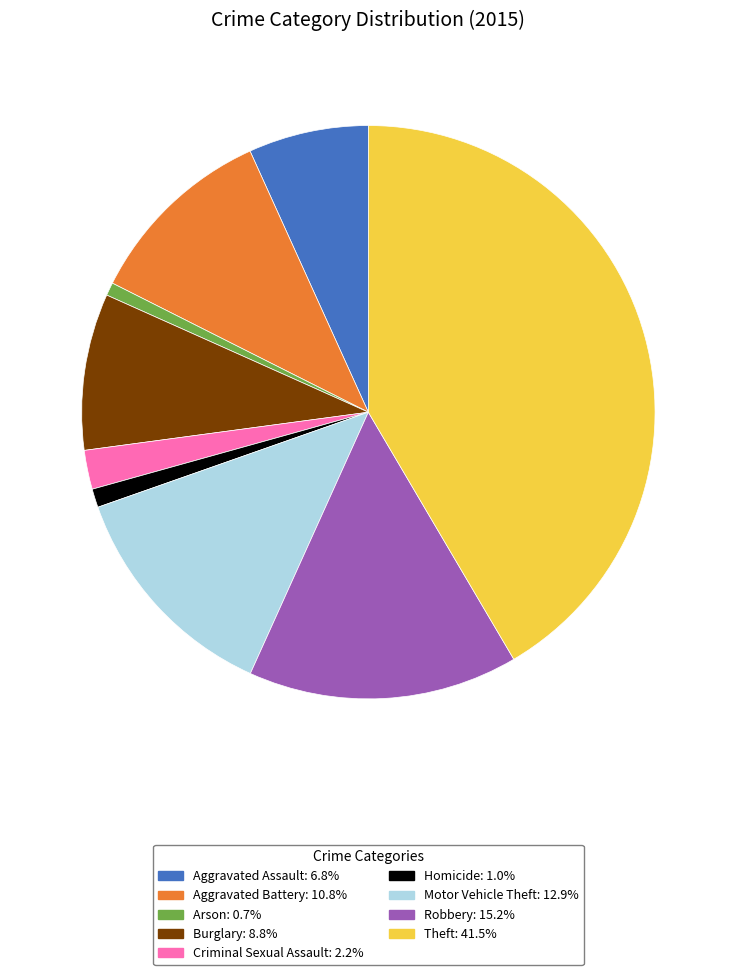

Does Arson account for over 50% of the chart?

No